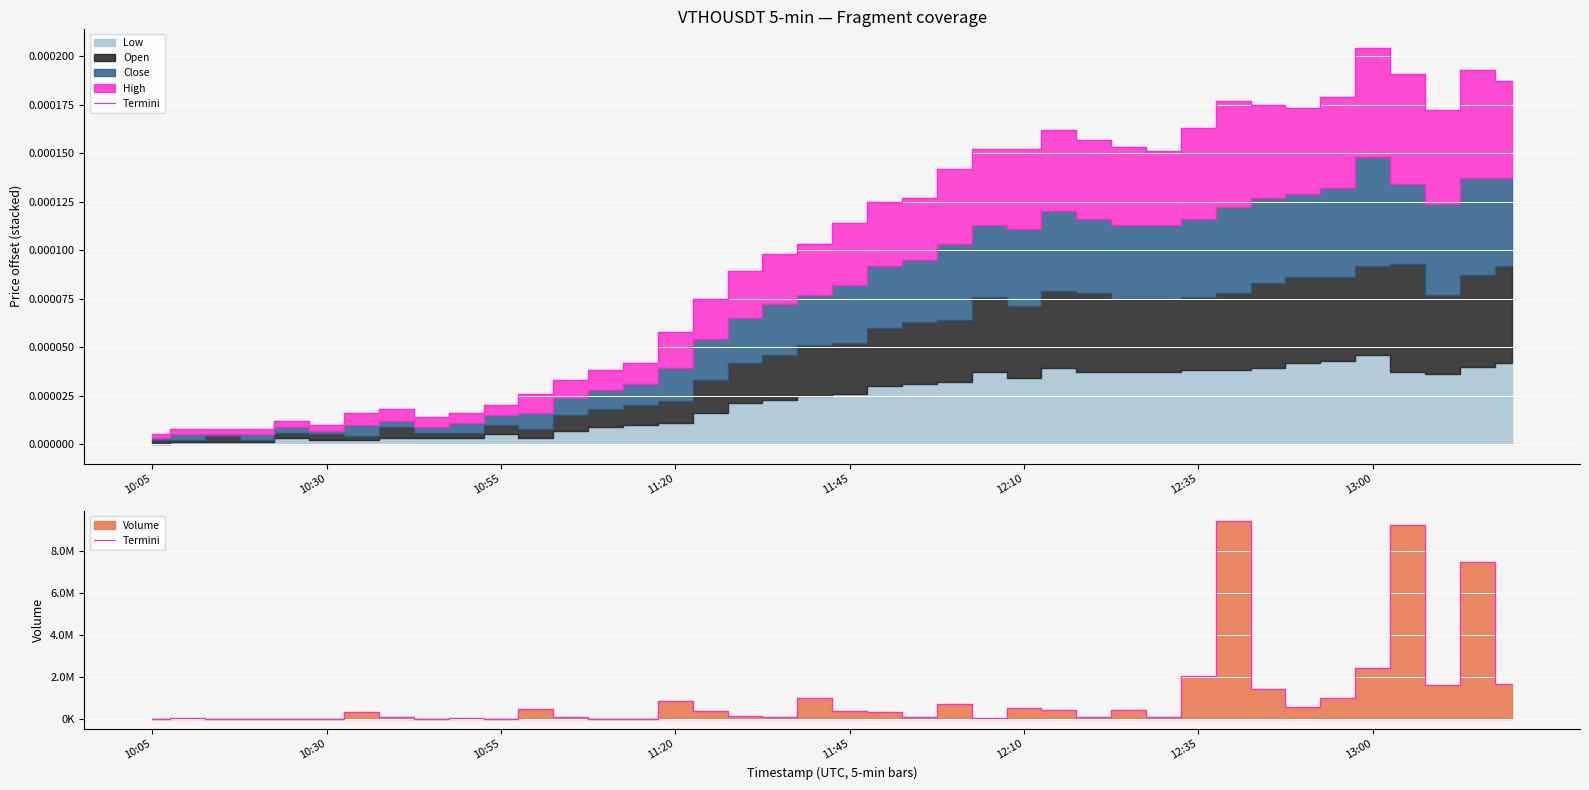

Reading right to left, extract all data points from this chart.

1669500	7499200	1626600	9267100	2446100	1008100	585500	1418600	9447600	2048300	85700	407500	113800	412400	515000	66600	702200	113200	321000	387700	1007100	80100	155100	398500	843900	2900	200	81200	484300	0	61400	23200	97100	331600	1000	0	18300	18900	57500	14500